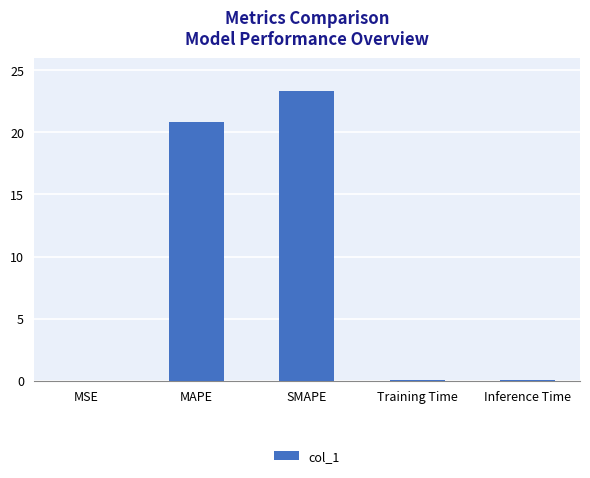

The chart shows a value of 23.3 at SMAPE. True or false?

True